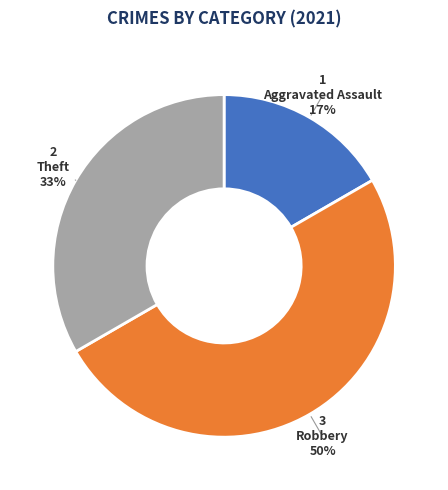

To the nearest percent, what is the difference between the largest and smallest slice percentages?

33%